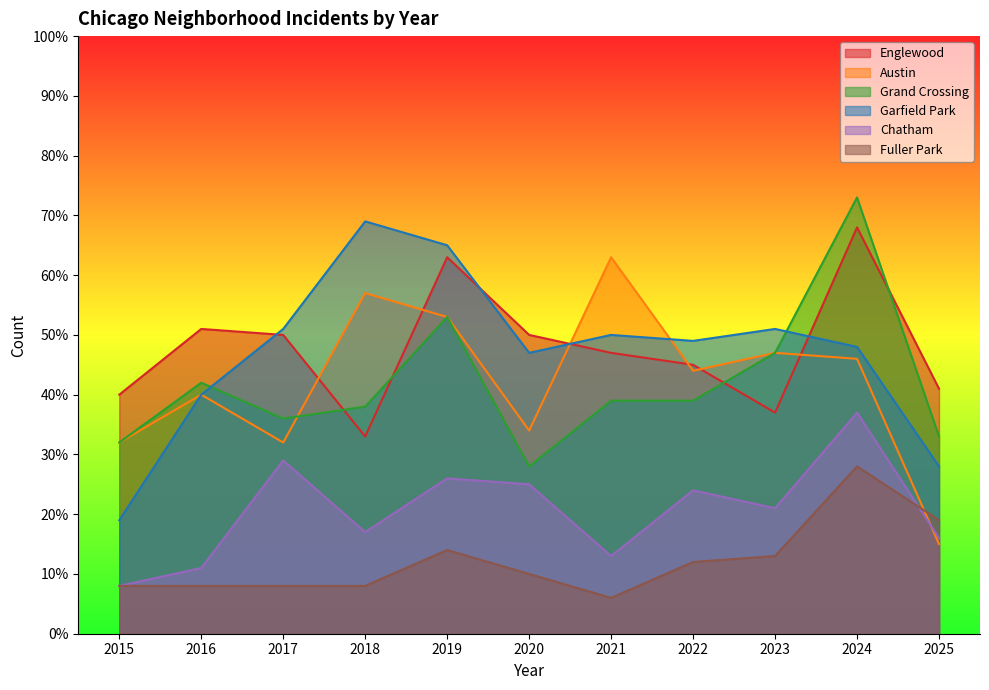

List the series in order of their peak value, lowest first.

Fuller Park, Chatham, Austin, Englewood, Garfield Park, Grand Crossing